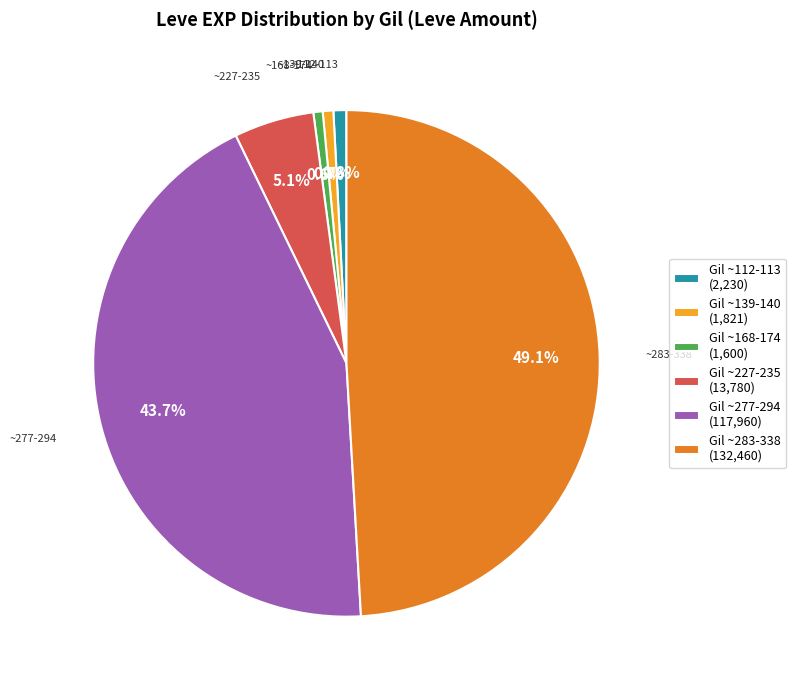

Does any single category account for the majority?

No